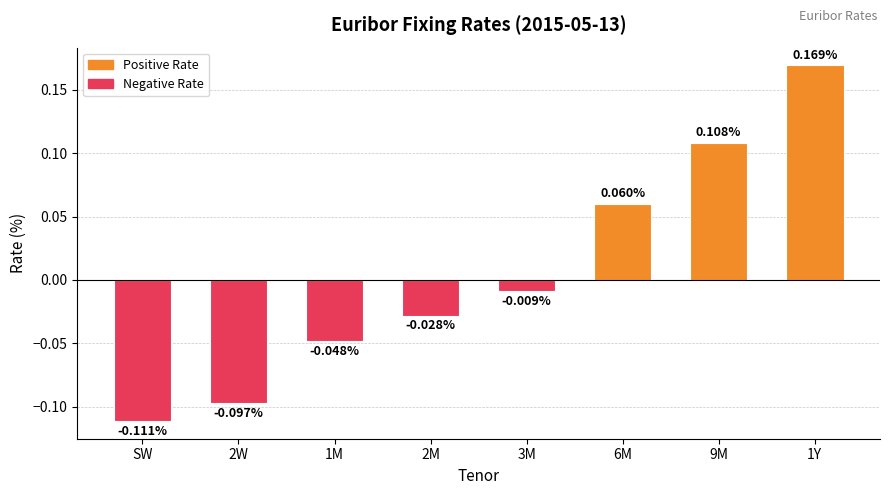

Where does the data first go above 0?

6M